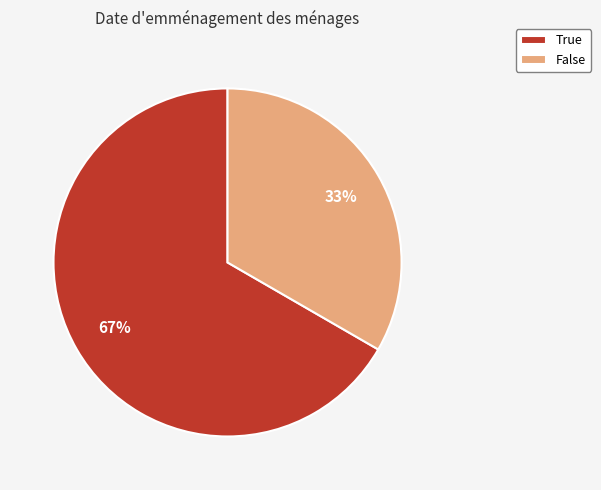

What percentage is the True slice, to the nearest percent?

67%